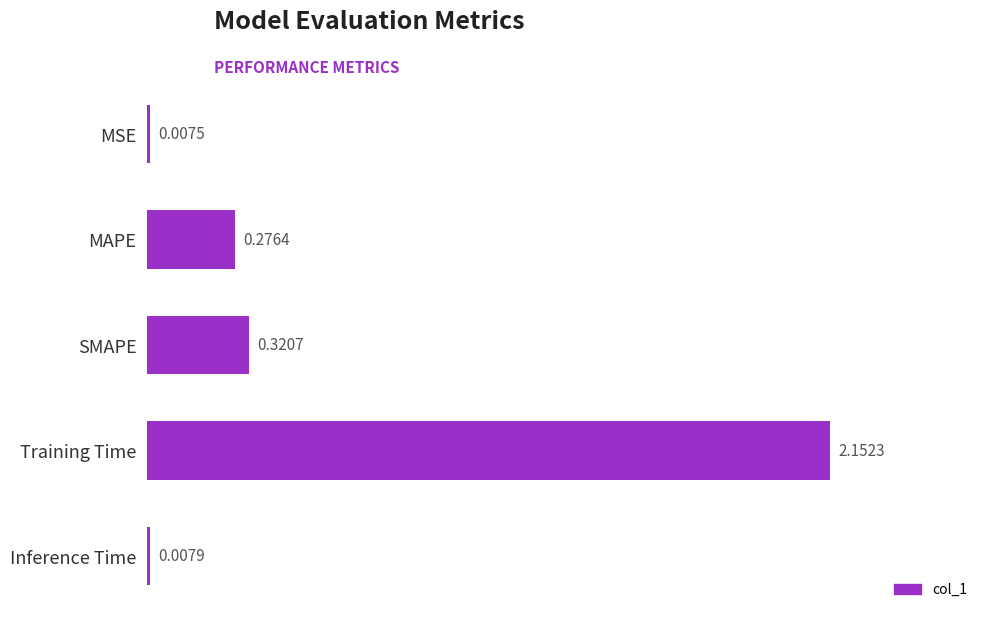

At which label is the value closest to 1?

SMAPE